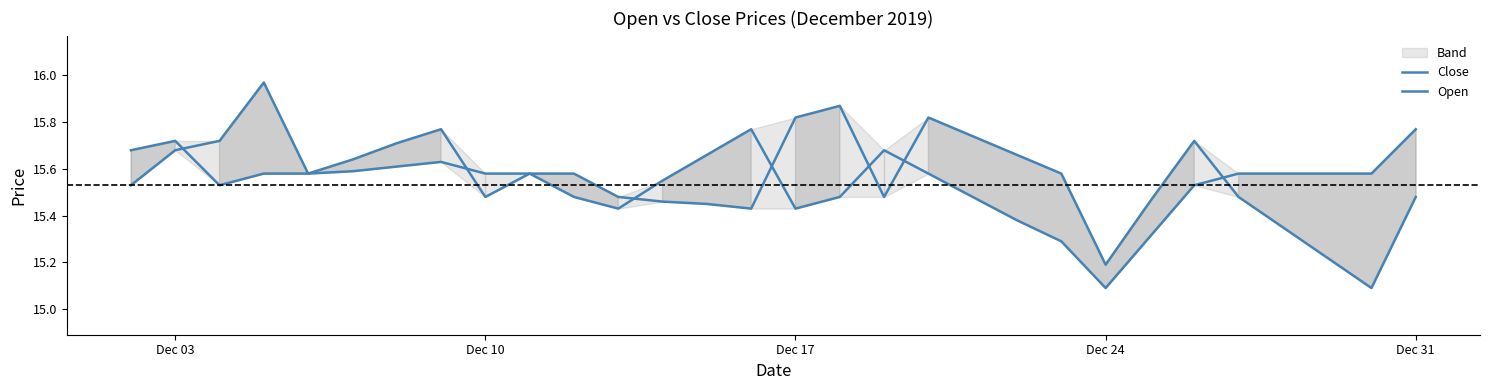

Reading left to right, what are all the values shown in this chart?

Close: 15.5	15.7	15.7	16.0	15.6	15.6	15.7	15.8	15.5	15.6	15.6	15.5	15.5	15.4	15.4	15.8	15.9	15.5	15.8	15.7	15.7	15.6	15.2	15.5	15.7	15.5	15.3	15.2	15.1	15.5
Open: 15.7	15.7	15.5	15.6	15.6	15.6	15.6	15.6	15.6	15.6	15.5	15.4	15.6	15.7	15.8	15.4	15.5	15.7	15.6	15.5	15.4	15.3	15.1	15.3	15.5	15.6	15.6	15.6	15.6	15.8